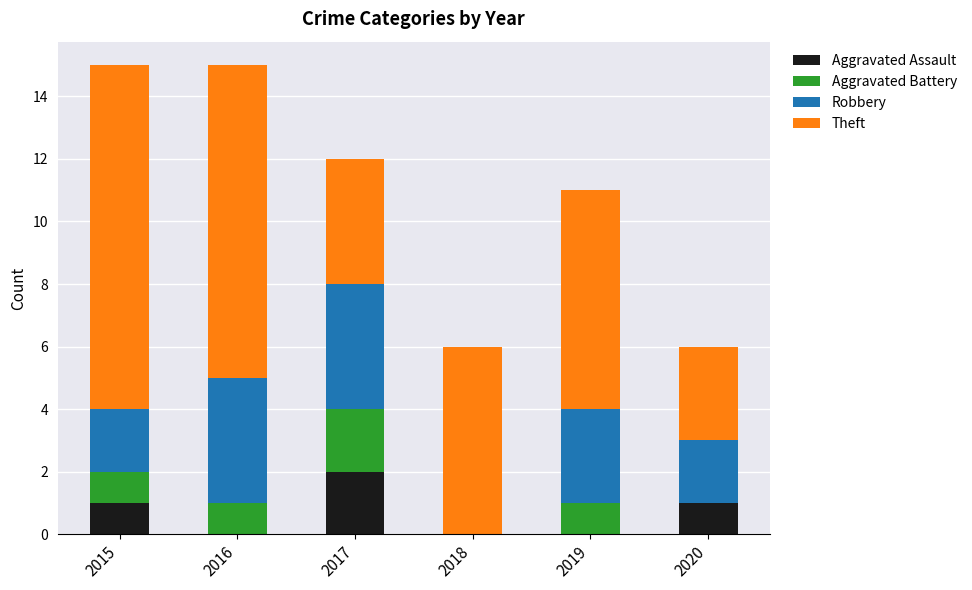

True or false: Aggravated Assault has a value of -1 at 2018.

False